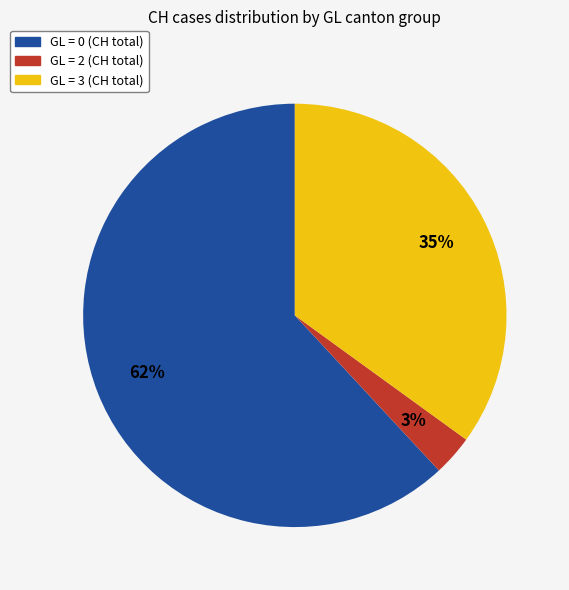

Is there any slice that represents more than half of the pie?

Yes